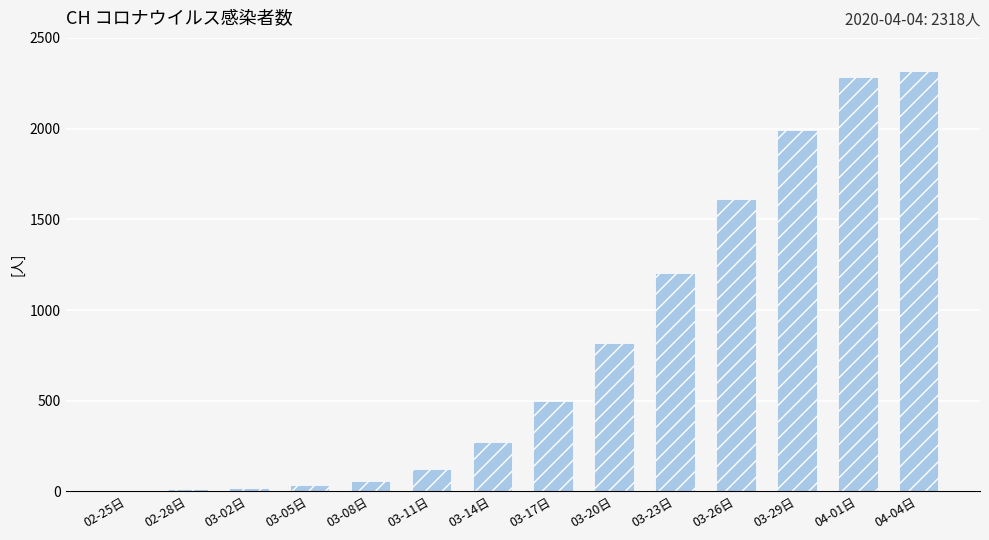

Count the number of data series in this chart.

1